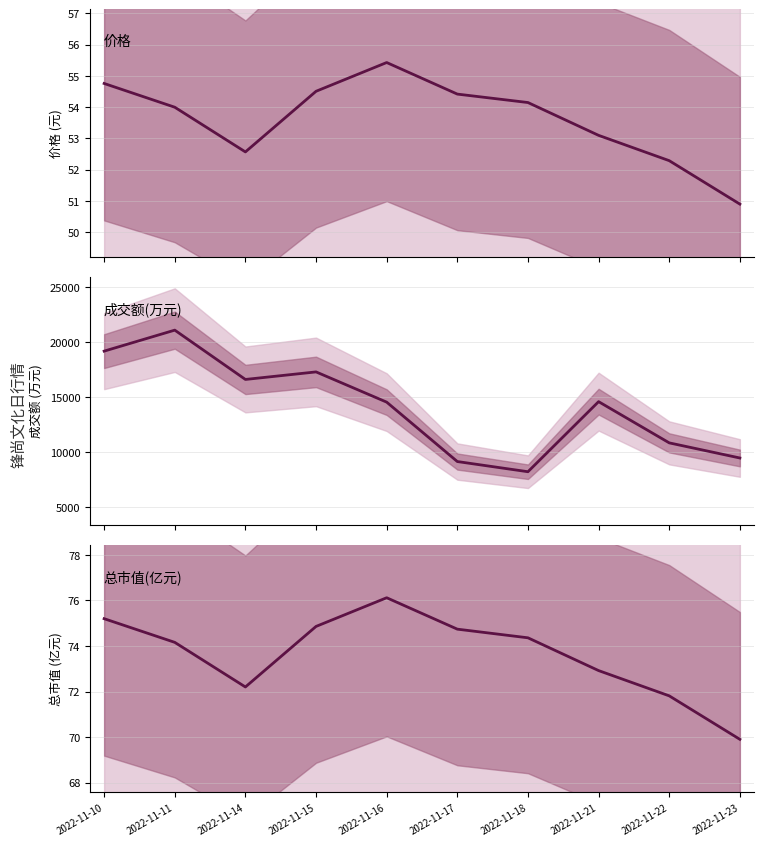

At which label is 价格 closest to 53?

2022-11-21